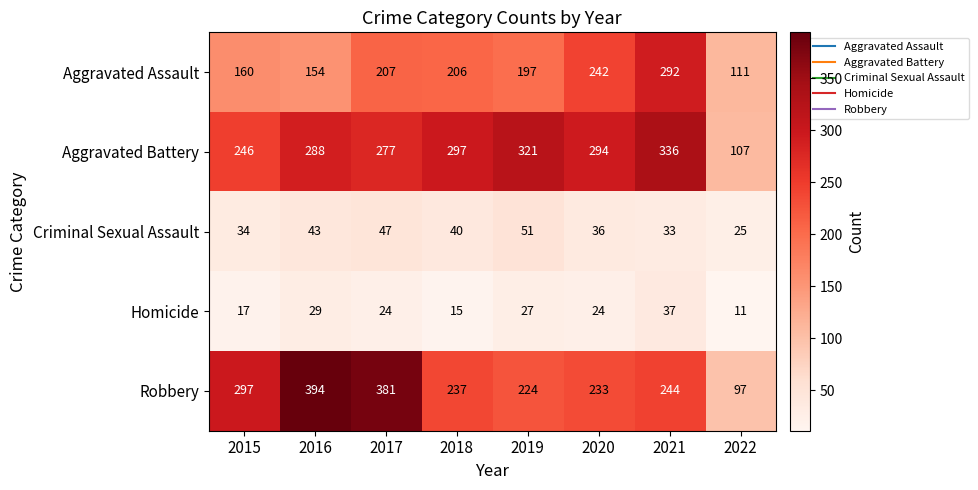

Which label corresponds to the smallest value in the chart?

2022